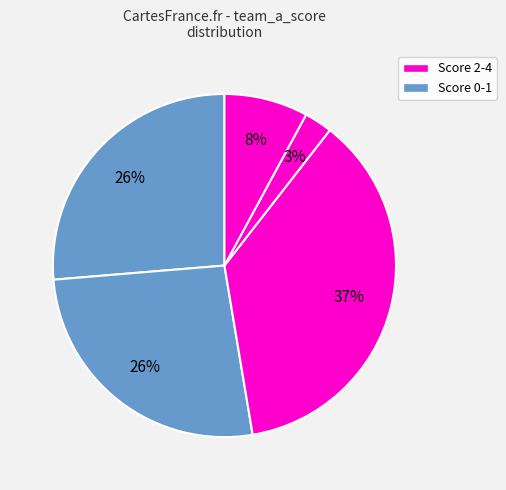

Is there a majority slice in this chart?

No